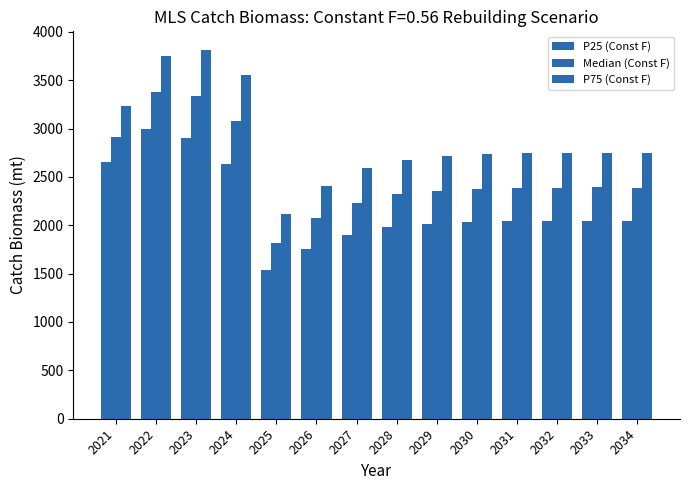

How many data points in P75 (Const F) are less than 2746?

7